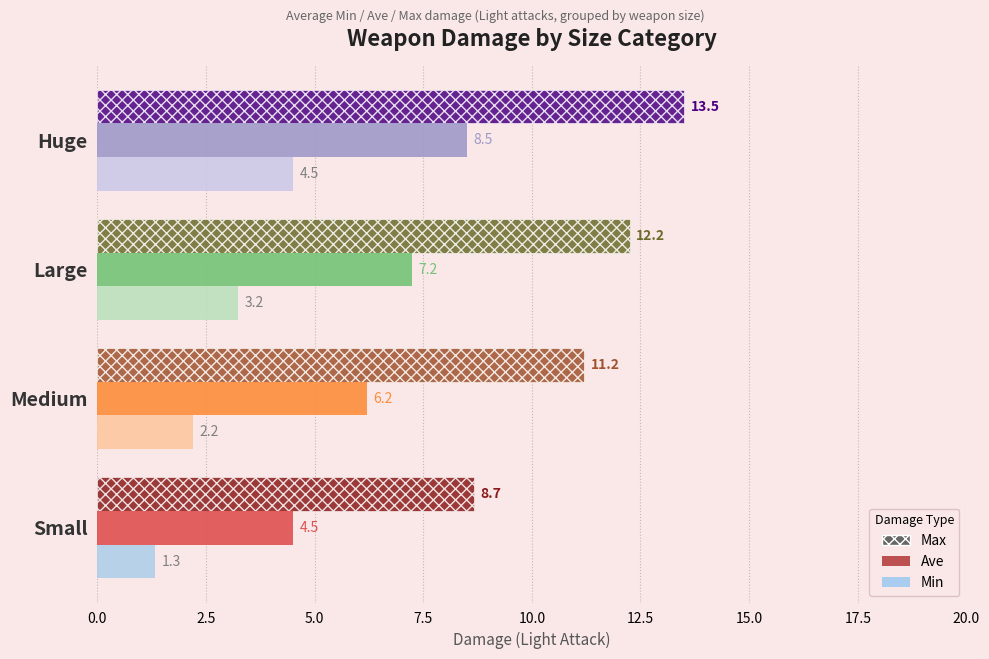

Which series has the widest spread of values?

Max